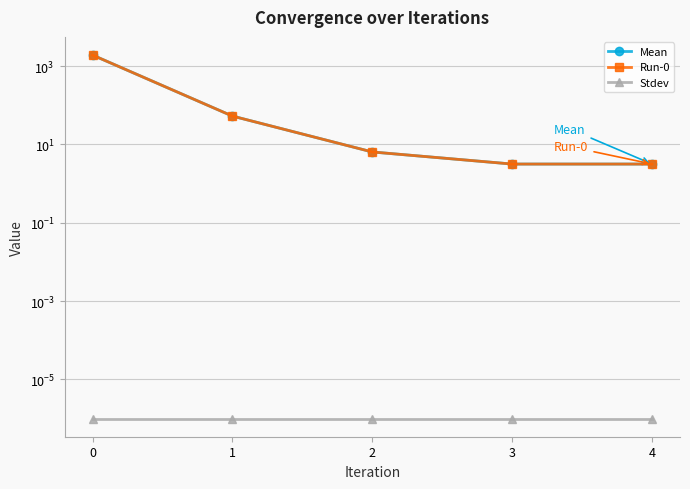

Rank the categories by Stdev value from lowest to highest.

0, 1, 2, 3, 4